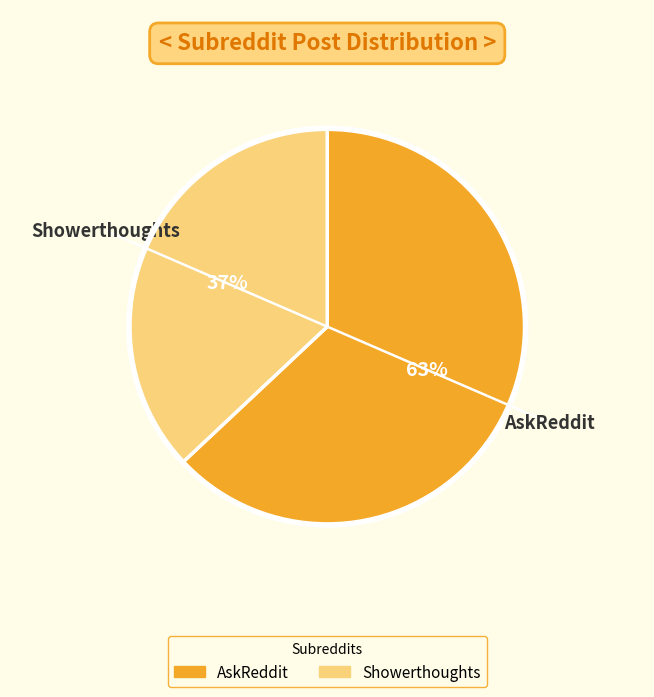

Count the number of slices in the pie.

2